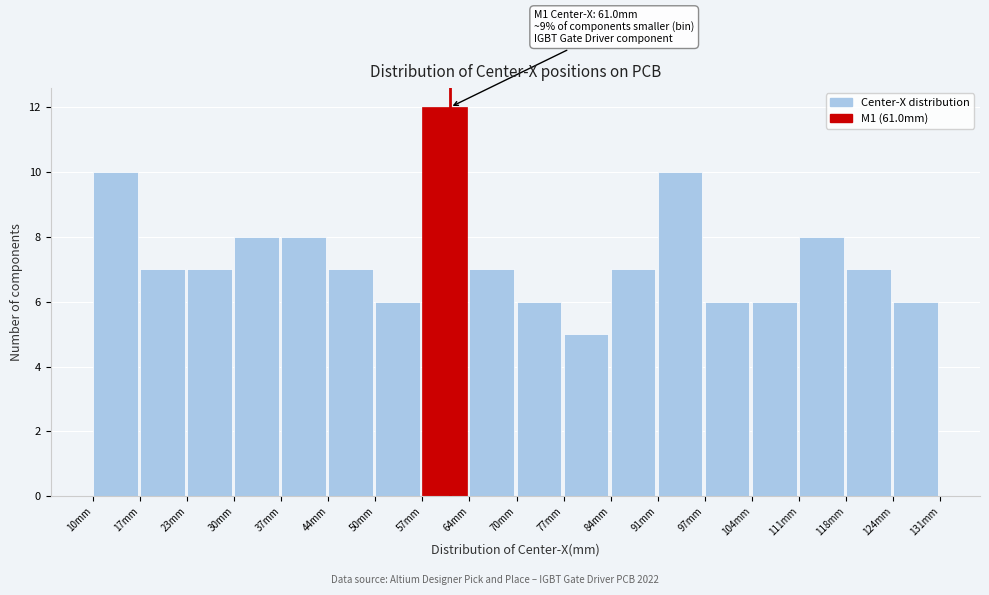

Which range on the x-axis has the tallest bar?

57 to 64